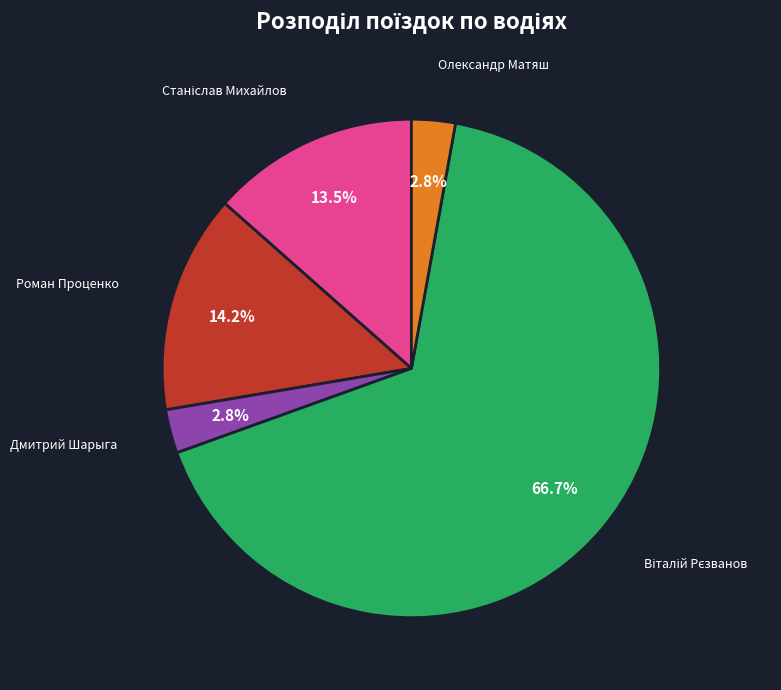

Which has a higher value, Олександр Матяш or Роман Проценко?

Роман Проценко